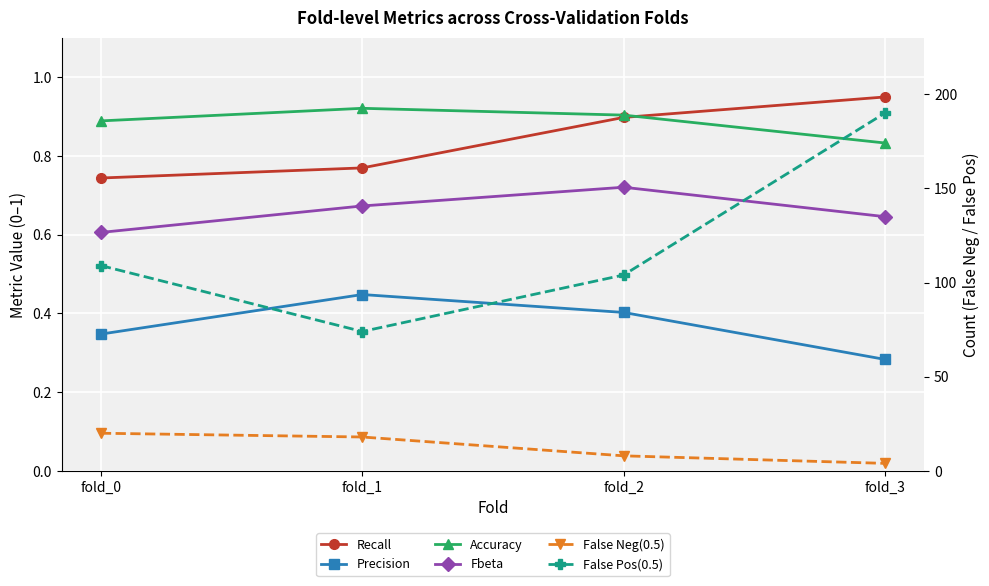

Count the Accuracy values in the range 0 to 1.

4